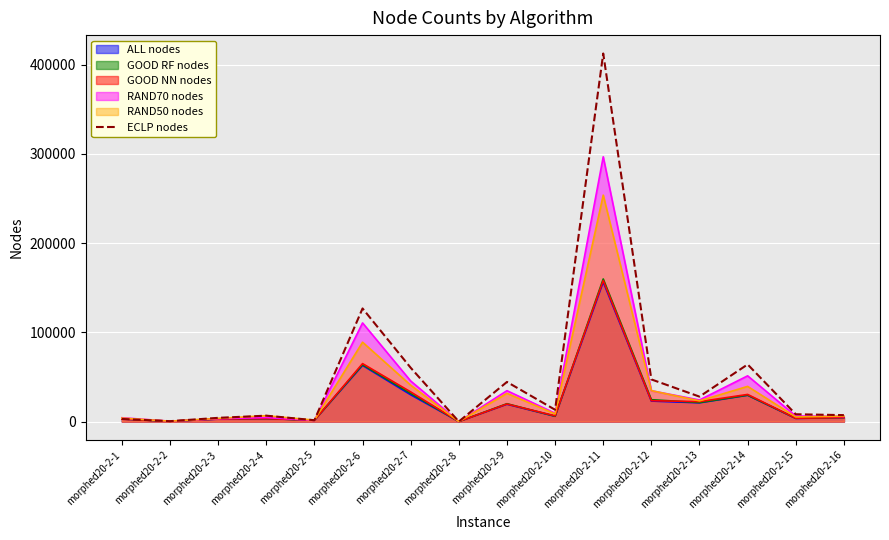

The chart shows a value of 44445 at morphed20-2-9. True or false?

True